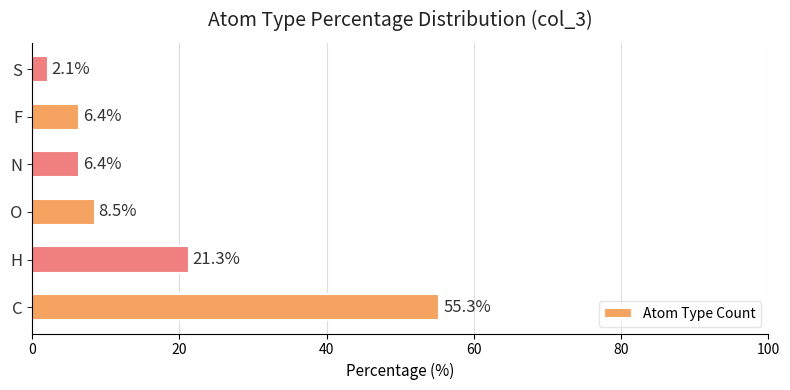

What is the sum of all values?

100.0